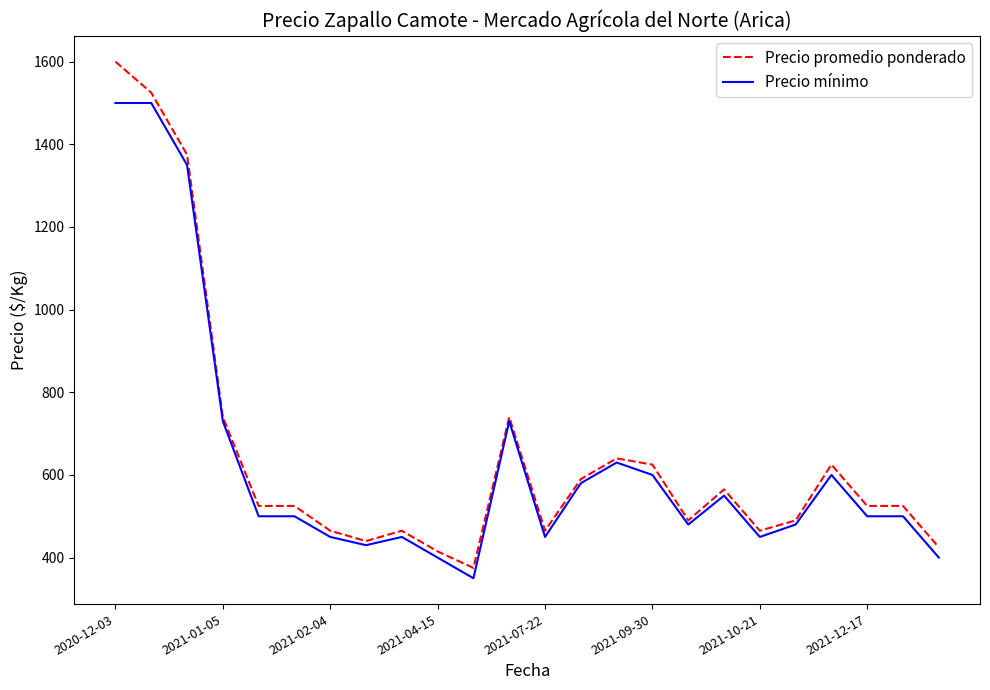

How many series are shown in this chart?

2